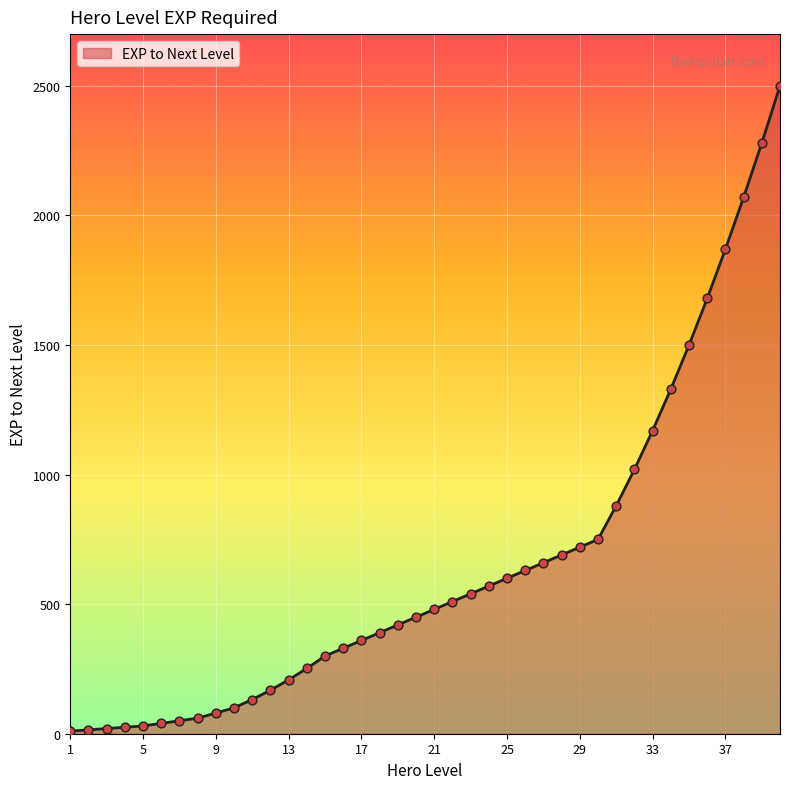

What is the difference between the maximum and minimum values?

2490